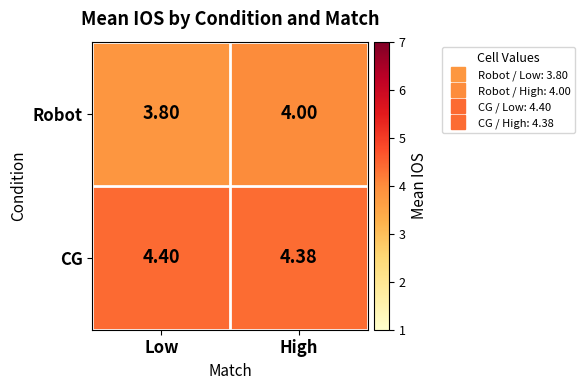

At which category is the sum across all series the highest?

High